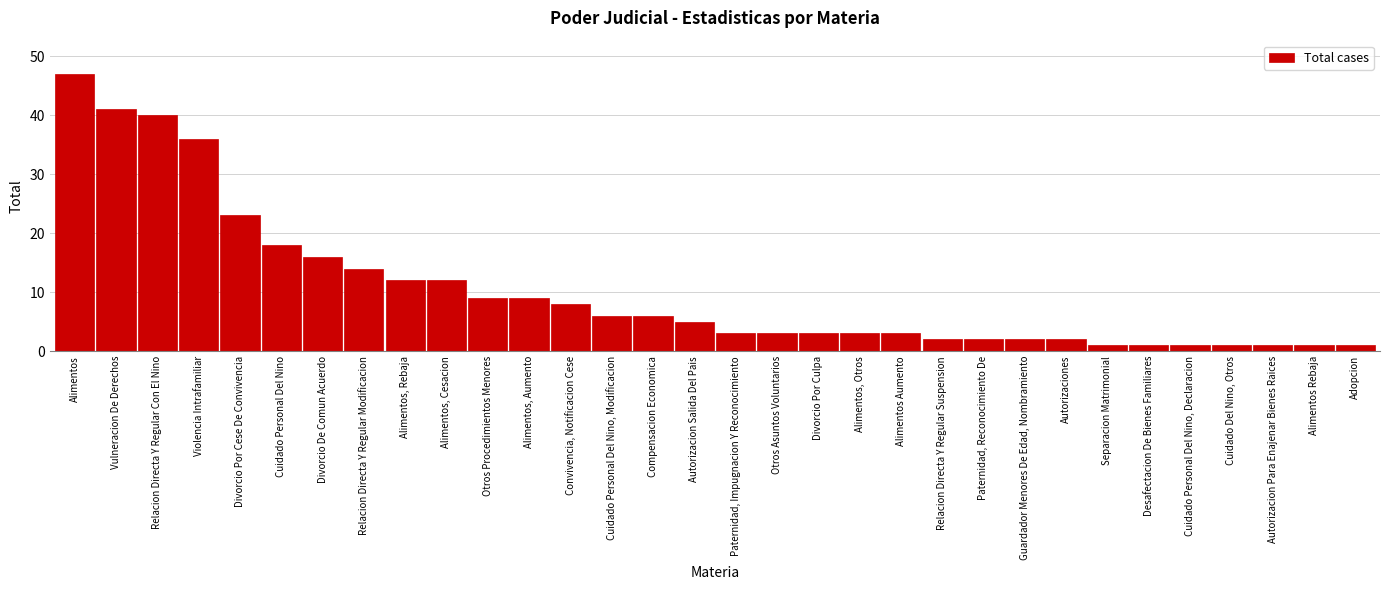

At which label is the value closest to 24?

Divorcio Por Cese De Convivencia